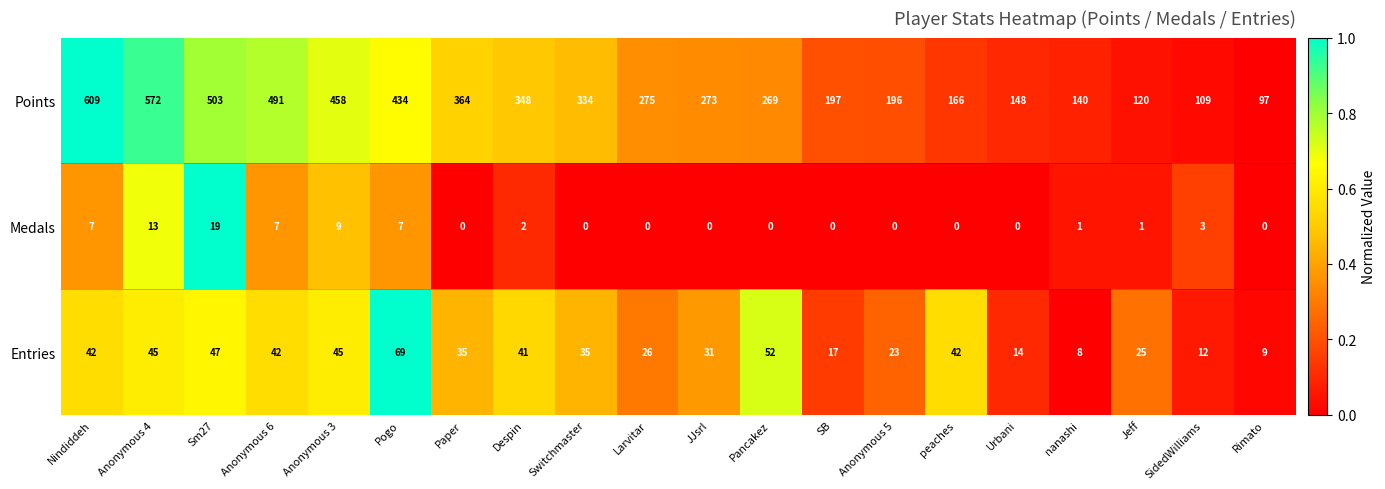

How many values in the Medals series are below 1?

10